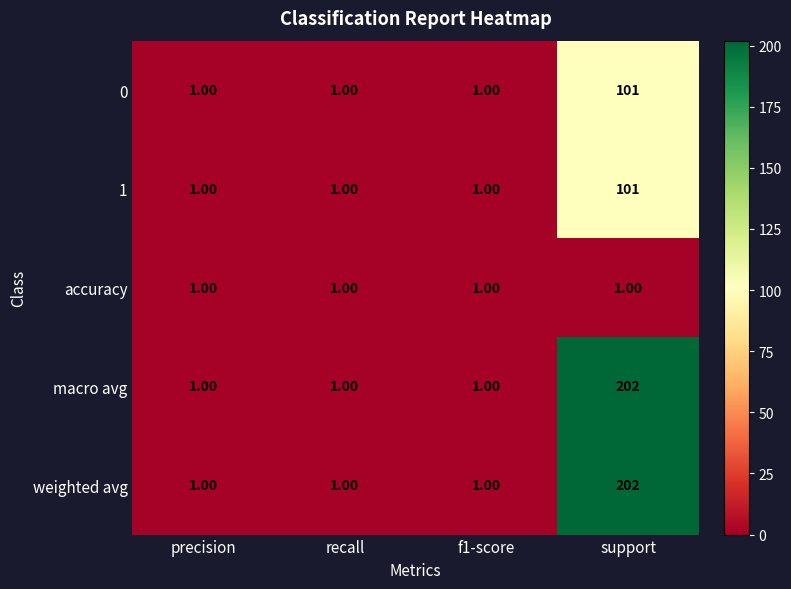

At which label does macro avg reach its peak?

support